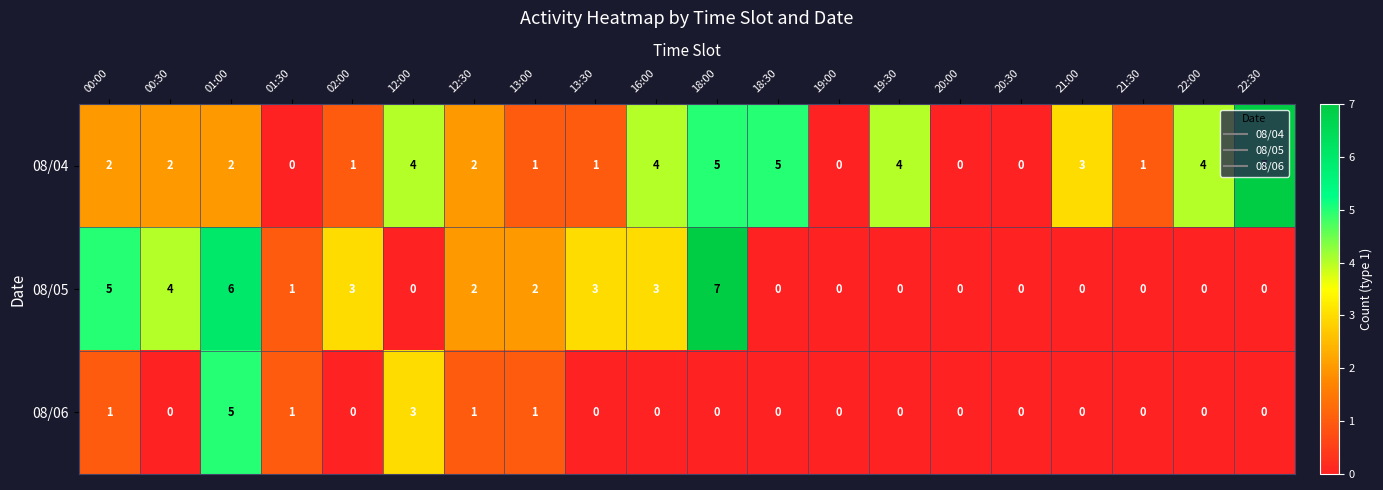

What is the sum of all 08/06 values?

12